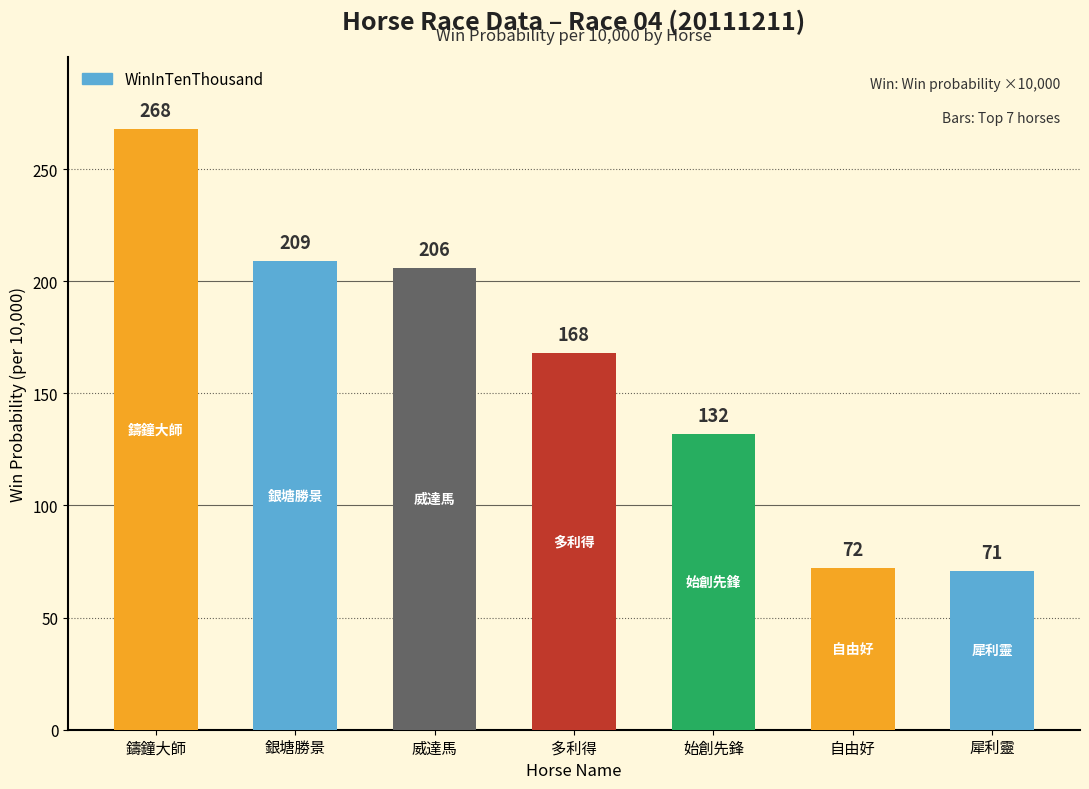

How many data points are less than 168?

3